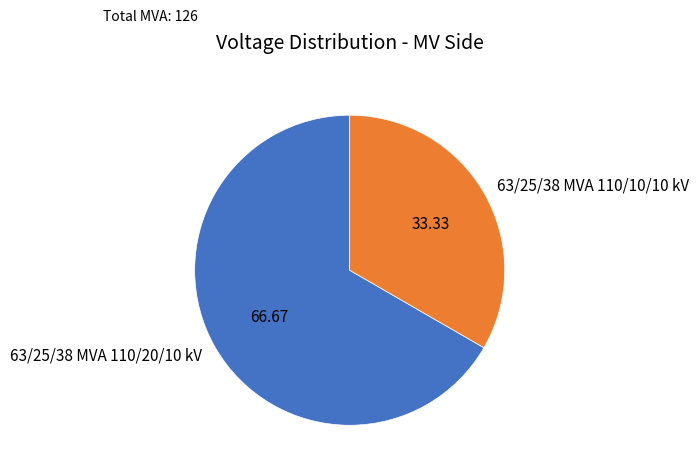

How many segments does this pie chart have?

2